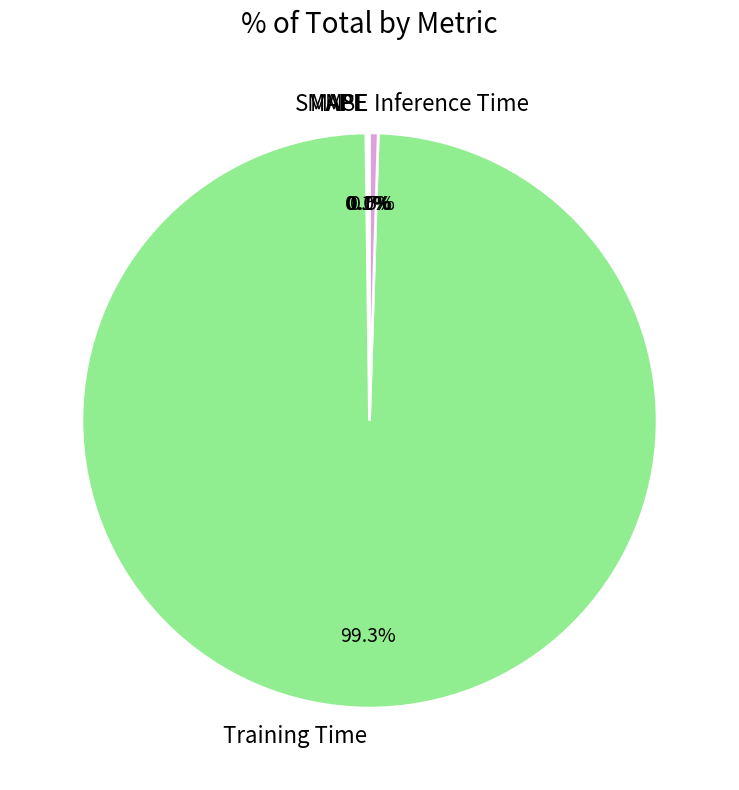

Is there any slice that represents more than half of the pie?

Yes